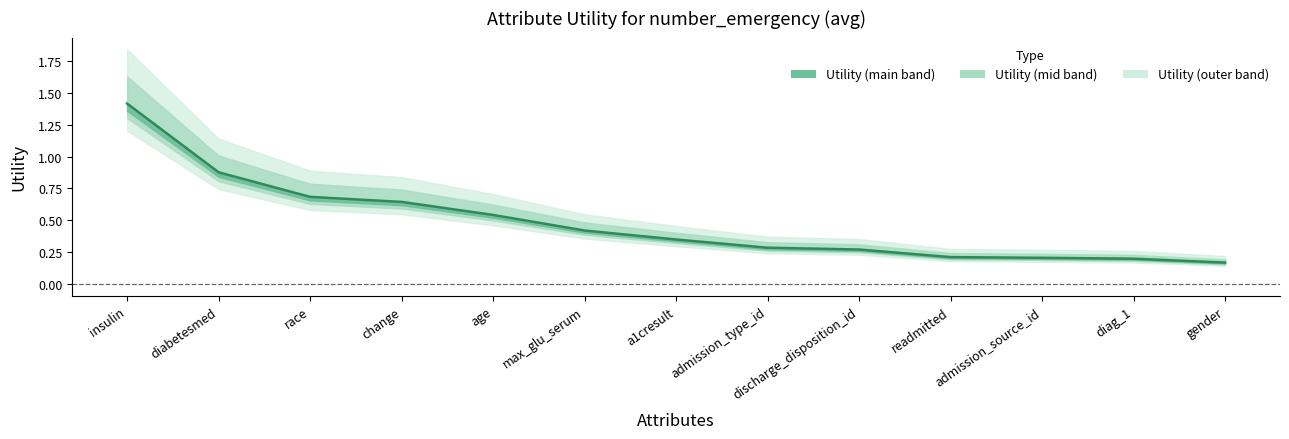

Is it true that the value at max_glu_serum is 0.2?

False